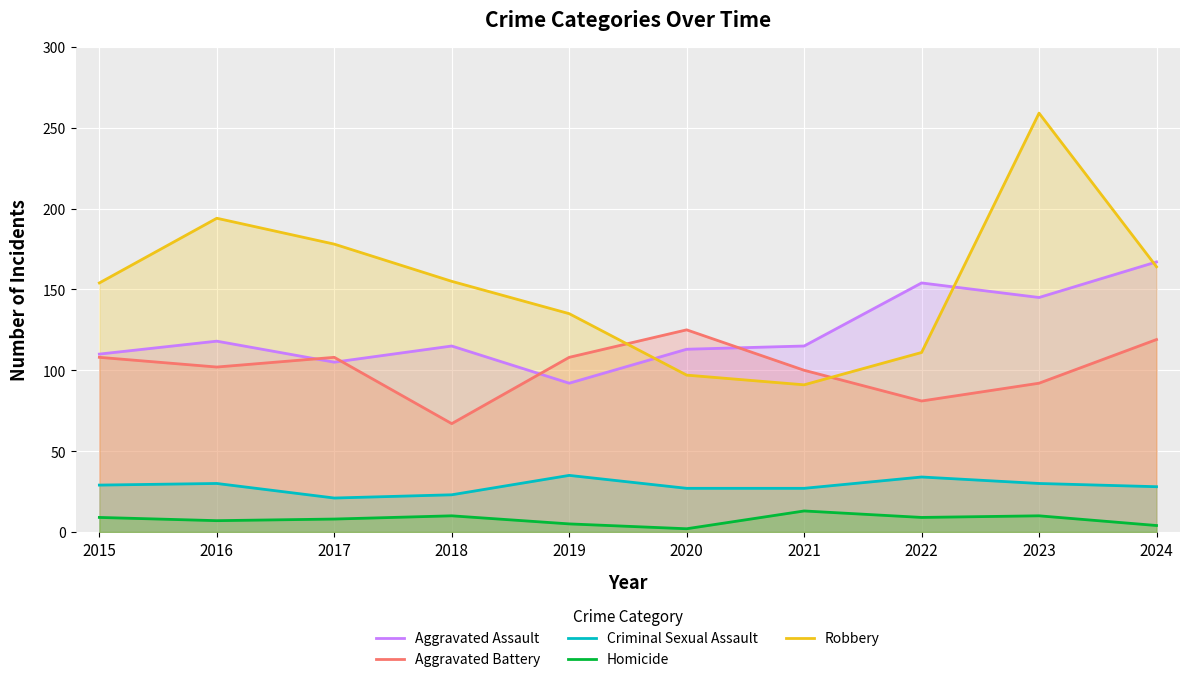

What is the value of the Aggravated Assault point at the 2nd from the left?

118